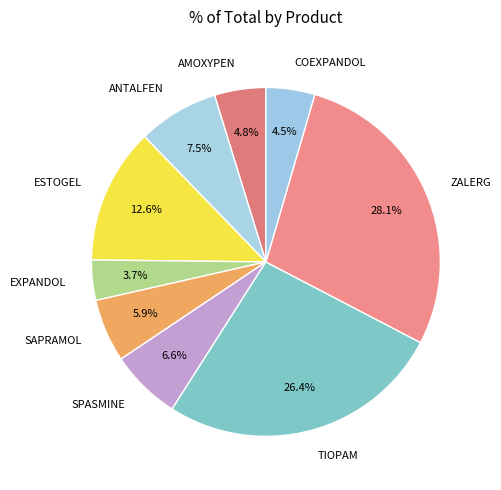

Approximately how many times larger is the value at SPASMINE compared to AMOXYPEN?

1.4